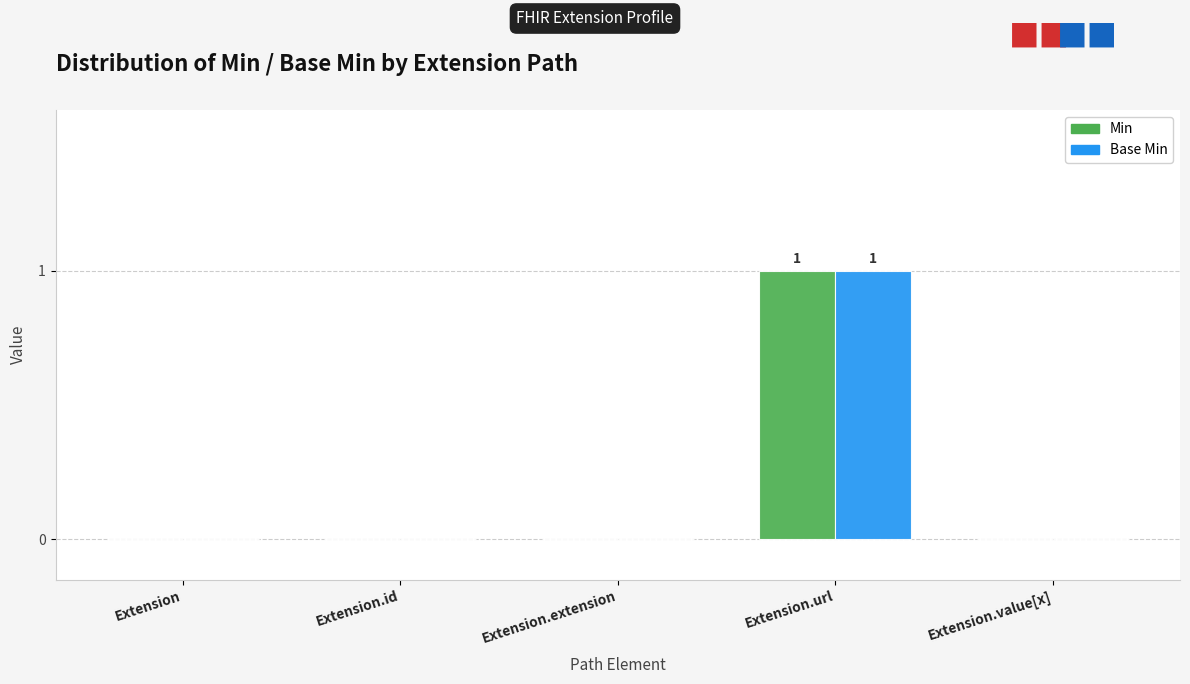

The value of Base Min at Extension.extension is 0. True or false?

True